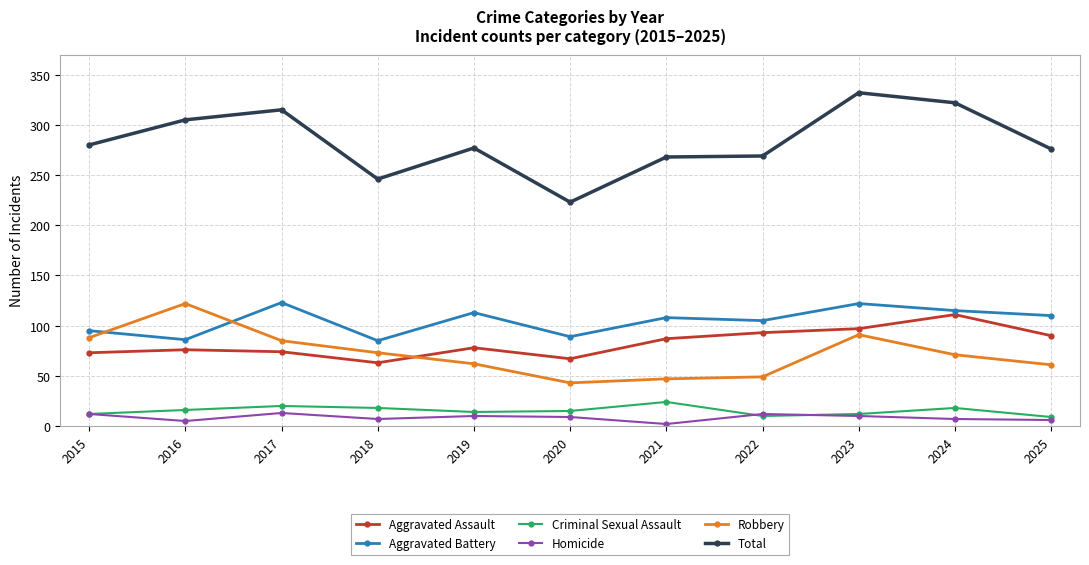

At which category is the sum across all series the highest?

2023